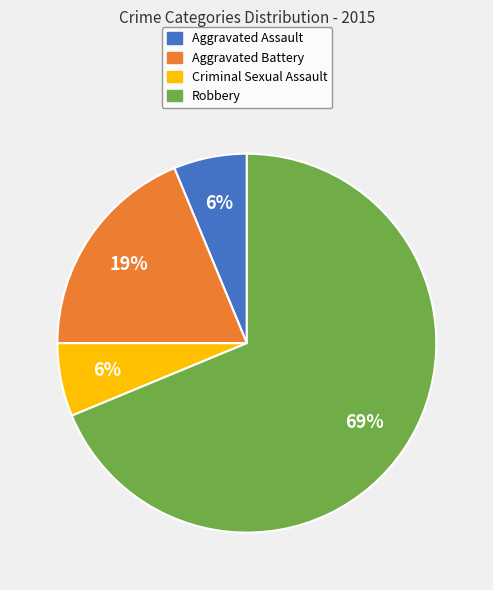

How many segments does this pie chart have?

4